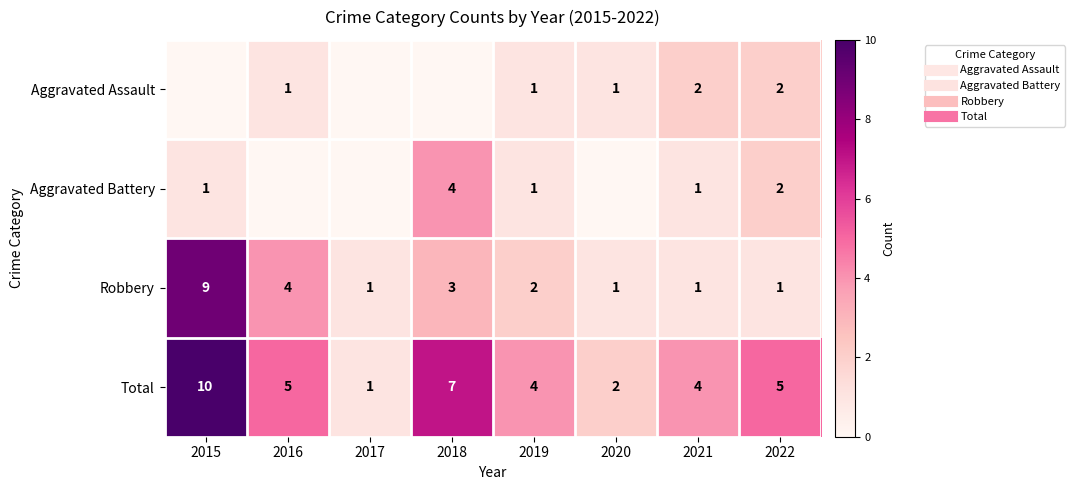

The Total series shows 6 at 2021. True or false?

False